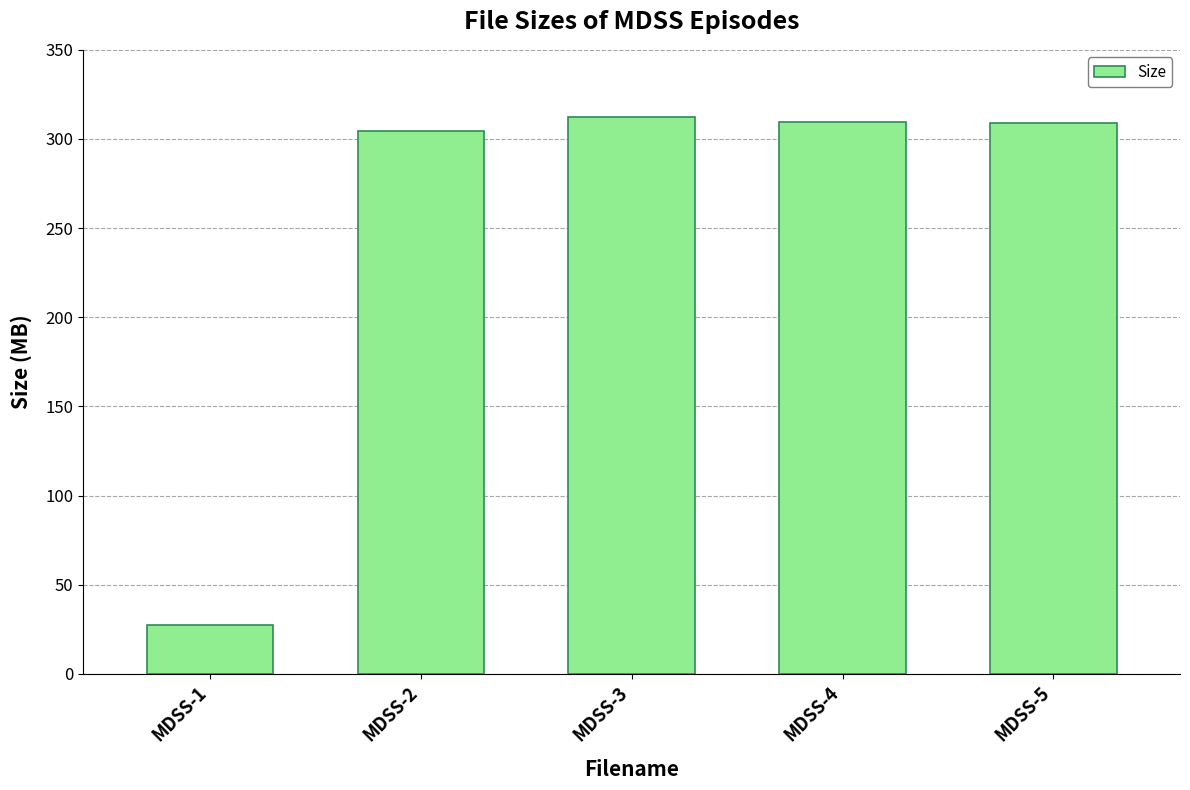

How many values are below 309?

2